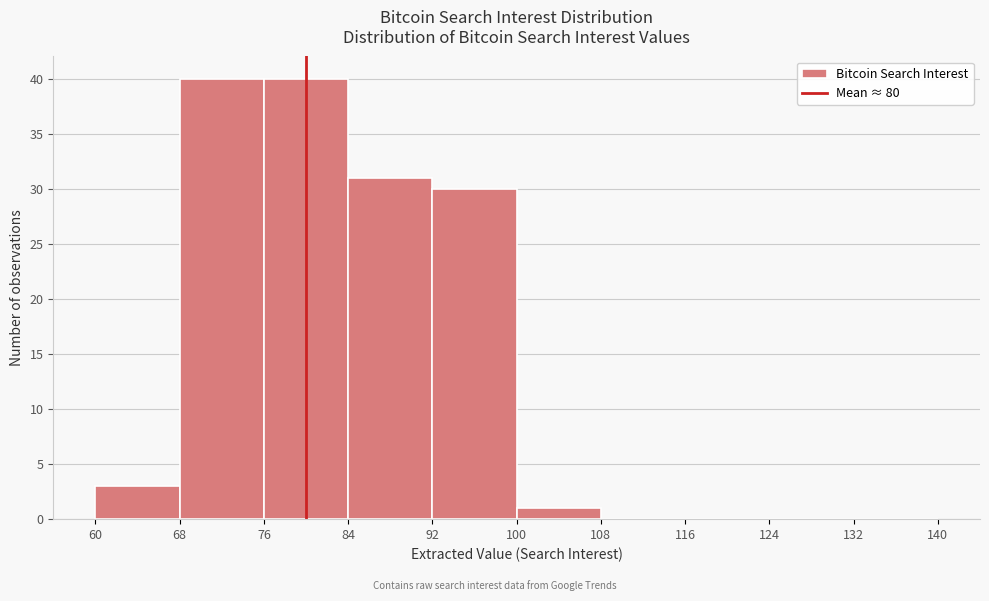

Reading left to right, transcribe this chart: for each bar, give the range it covers on the x-axis and its height. The values are not printed on the chart, so give them approximately, as read against the axis.

60 to 68: 3
68 to 76: 40
76 to 84: 40
84 to 92: 31
92 to 100: 30
100 to 108: 1
108 to 116: 0
116 to 124: 0
124 to 132: 0
132 to 140: 0